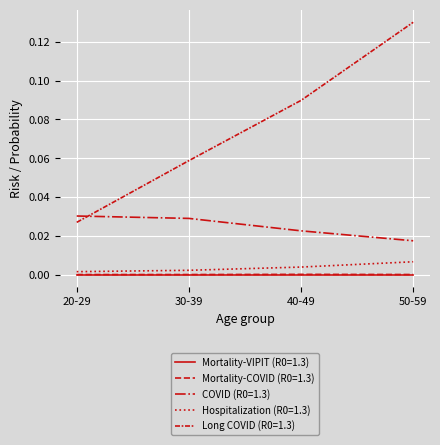

Is the value of Mortality-COVID (R0=1.3) at 50-59 greater than the value of Long COVID (R0=1.3) at 30-39?

No